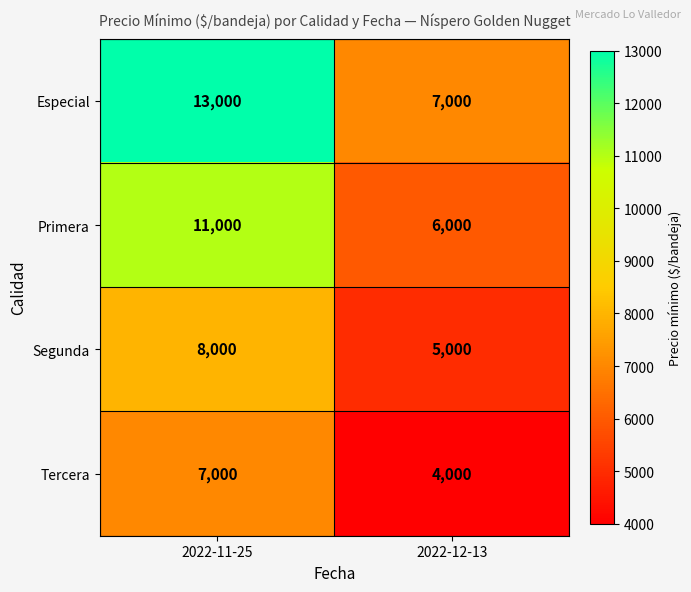

What is the total value across all series at 2022-11-25?

39000